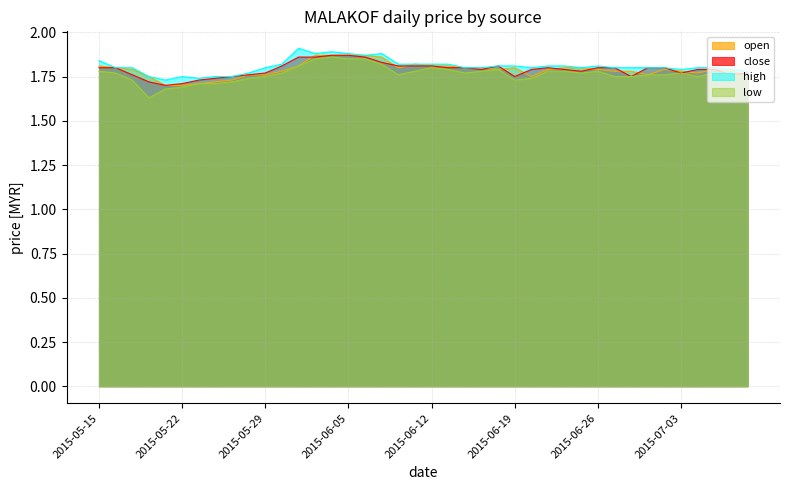

How many lines are shown in the chart?

4